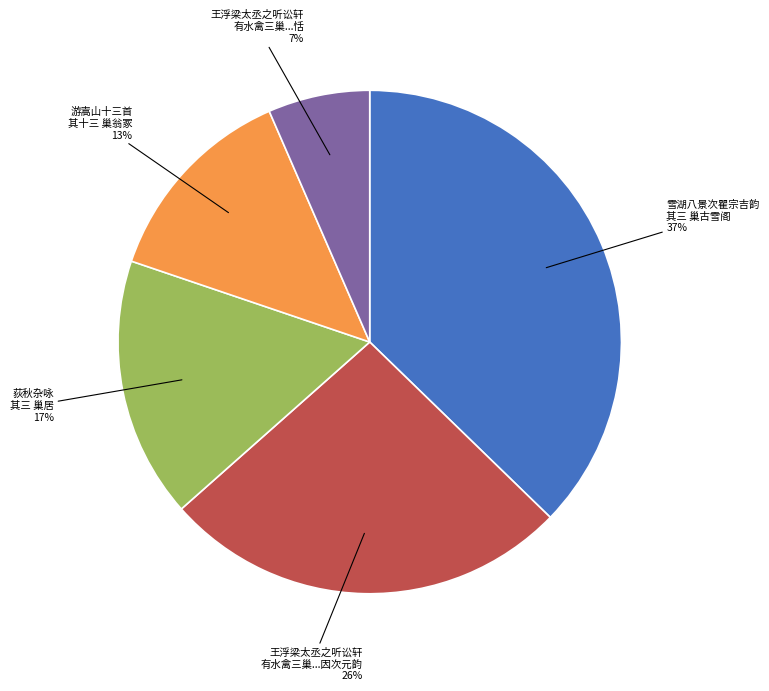

What percentage is the 荻秋杂咏 其三 巢居 slice, to the nearest percent?

17%